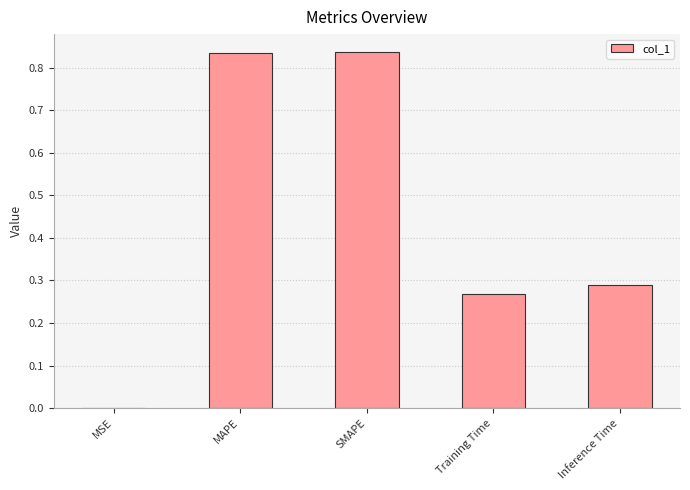

Between MAPE and MSE, which is larger?

MAPE